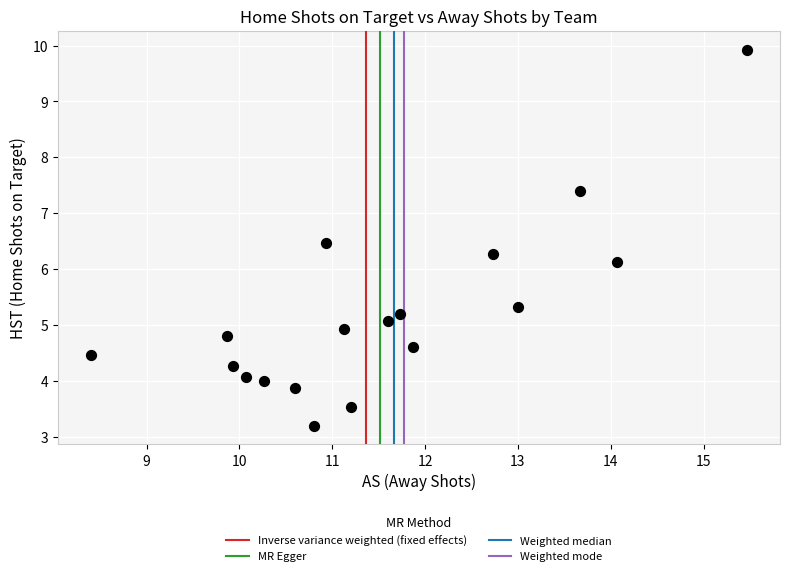

What is the range of Y values (max minus min)?

6.7